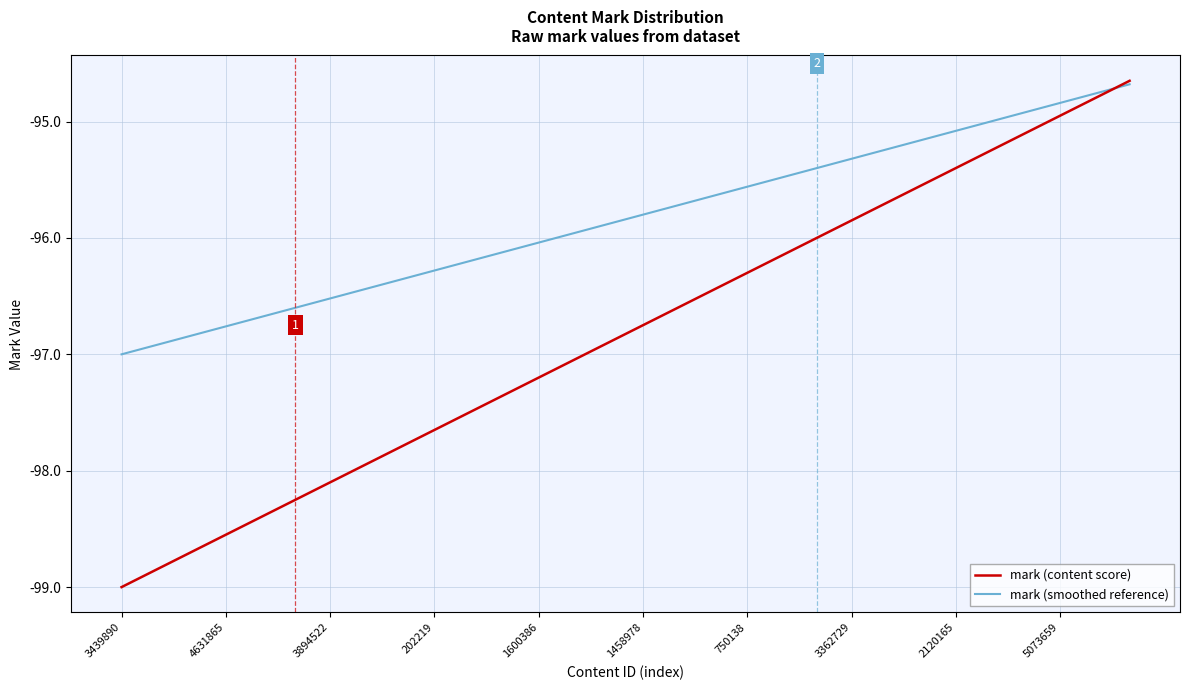

What is the lowest value of the mark (content score) series?

-99.0